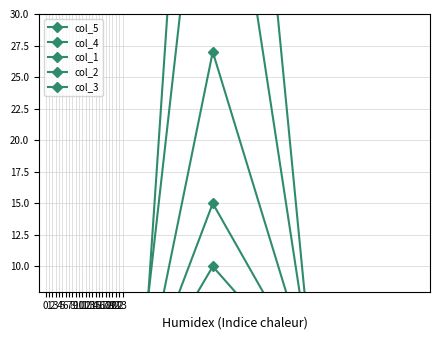

The value of col_1 at 1 is 1. True or false?

False